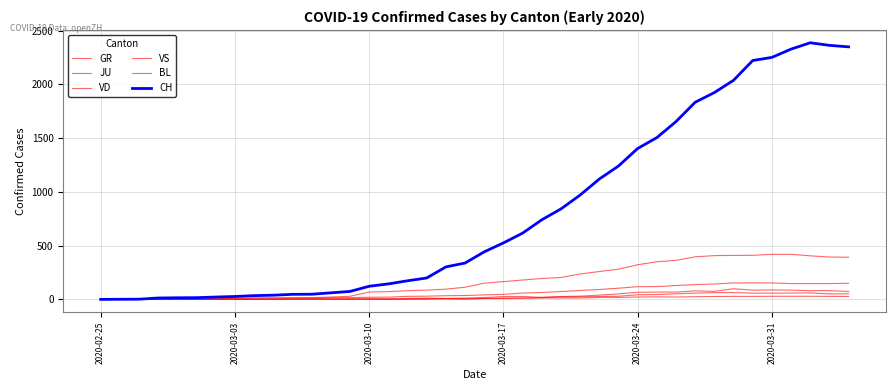

Does the chart have visible grid lines?

Yes